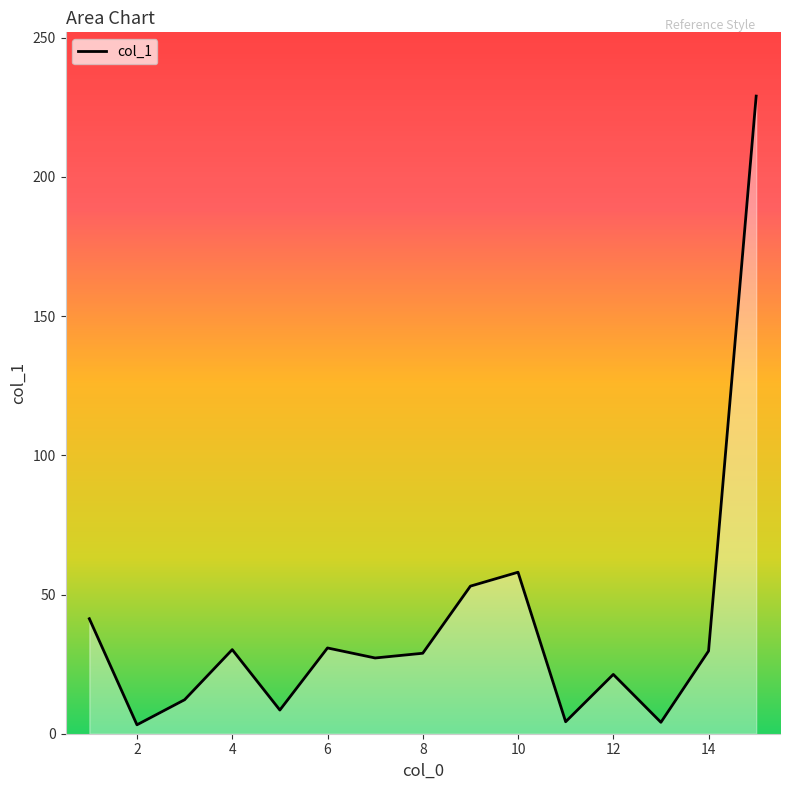

True or false: the data has more than 2 interior local peaks.

True